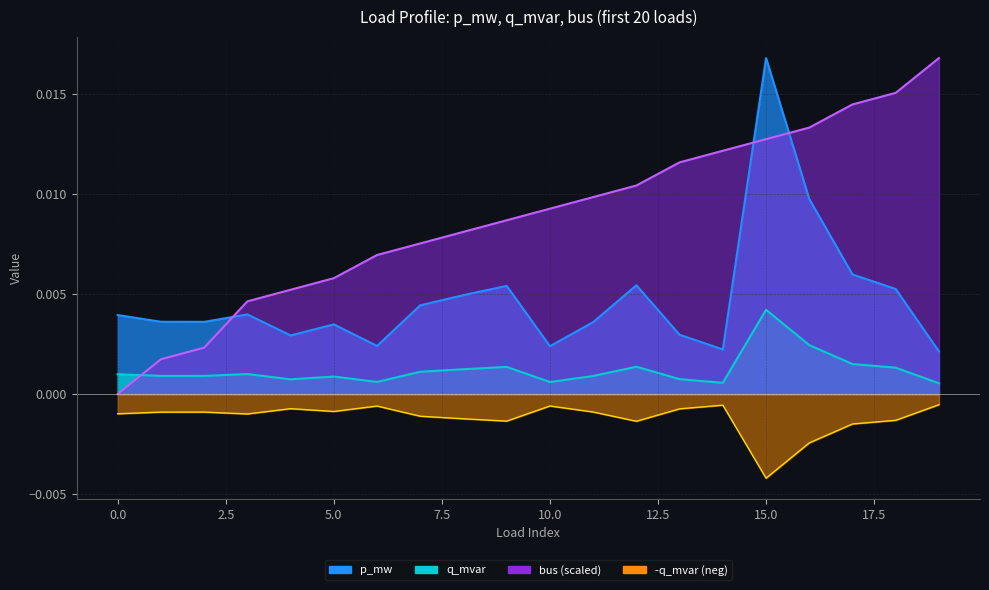

True or false: bus has a value of 0.0 at 2.

True